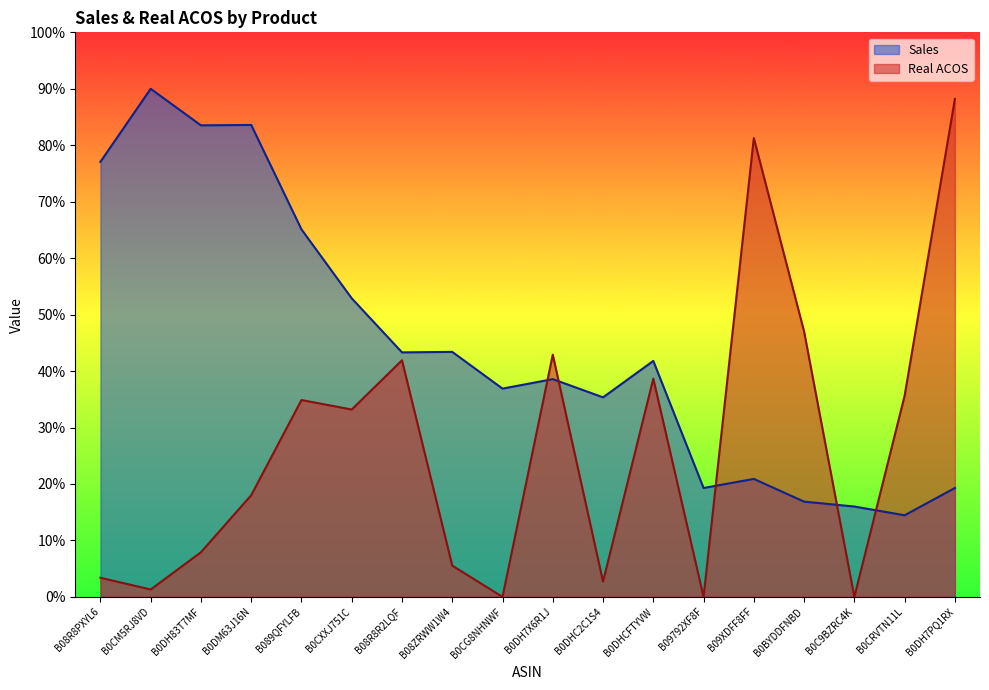

What are all the series names shown in the legend?

Sales, Real ACOS